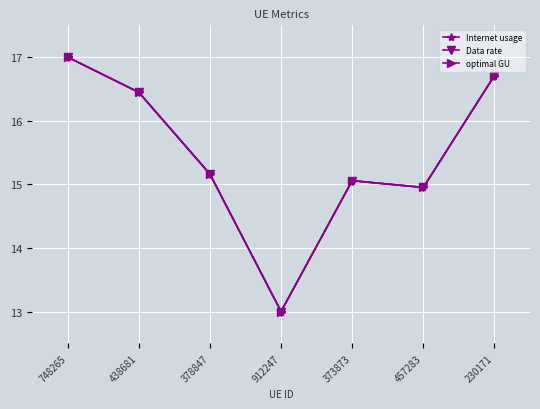

True or false: Internet usage has more than 1 interior local peaks.

False